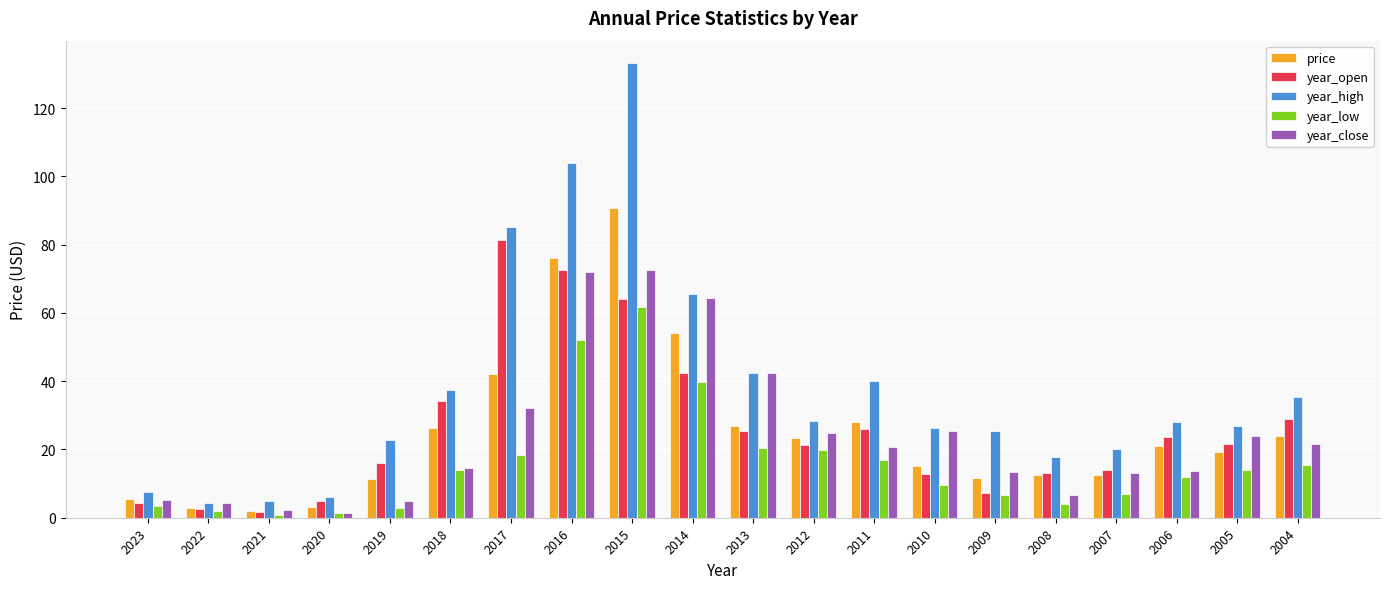

How many series are shown in this chart?

5